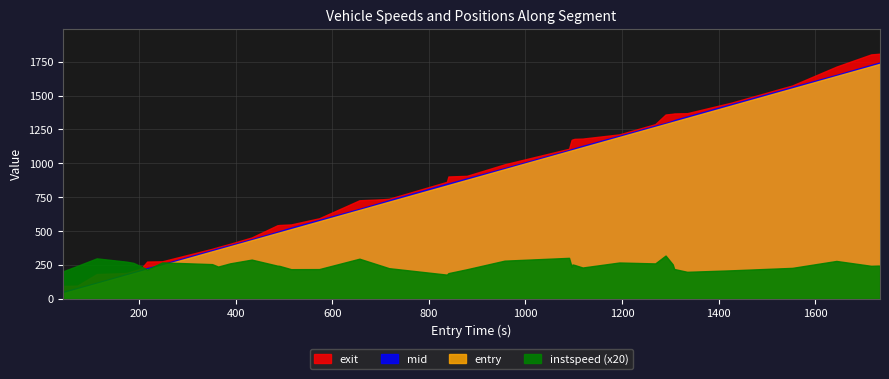

True or false: mid and exit cross at least once.

False